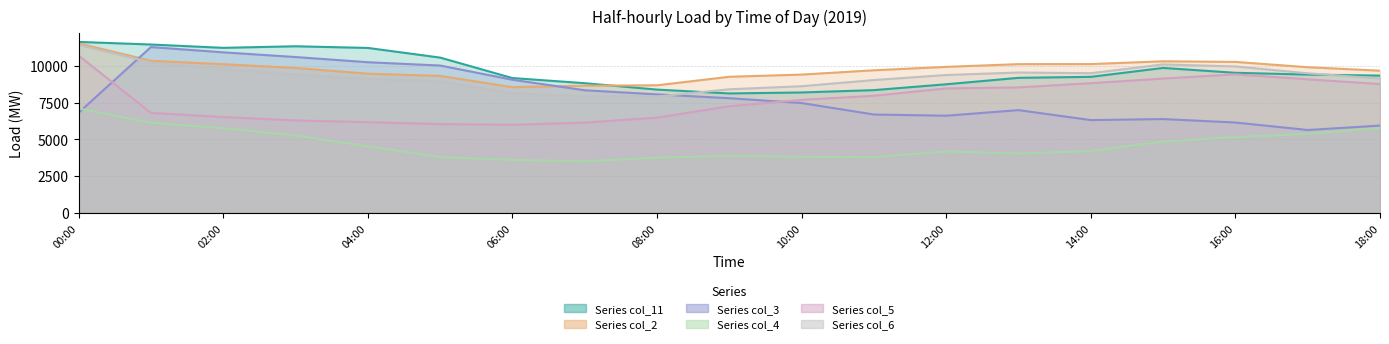

Reading left to right, what are all the values shown in this chart?

col_11: 11634.0	11545.5	11457.0	11343.5	11230.0	11283.5	11337.0	11280.5	11224.0	10895.0	10566.0	9869.1	9172.3	8997.0	8821.6	8603.5	8385.4	8254.5	8123.7	8156.6	8189.5	8269.6	8349.8	8548.5	8747.3	8966.9	9186.4	9220.0	9253.7	9557.2	9860.8	9695.0	9529.1	9468.6	9408.2	9373.6	9339.0
col_2: 11538.0	10943.5	10349.0	10231.5	10114.0	9987.5	9861.0	9665.5	9470.0	9394.0	9318.0	8935.9	8553.8	8602.0	8650.1	8664.1	8678.2	8968.2	9258.2	9332.9	9407.5	9554.5	9701.4	9817.9	9934.3	10026.9	10119.4	10121.3	10123.1	10218.5	10313.9	10292.7	10271.5	10090.4	9909.2	9791.2	9673.2
col_3: 6812.0	9047.5	11283.0	11103.0	10923.0	10763.5	10604.0	10427.0	10250.0	10137.5	10025.0	9541.5	9058.0	8699.5	8341.1	8201.2	8061.4	7929.9	7798.3	7634.6	7471.0	7079.6	6688.1	6647.6	6607.1	6797.3	6987.5	6647.9	6308.2	6343.1	6378.1	6261.1	6144.1	5889.1	5634.0	5784.5	5935.0
col_4: 7102.0	6616.0	6130.0	5942.0	5754.0	5508.0	5262.0	4890.5	4519.0	4152.0	3785.0	3690.7	3596.3	3548.7	3501.0	3628.5	3756.0	3811.0	3866.0	3839.0	3812.0	3796.0	3780.0	3977.0	4174.0	4100.5	4027.0	4116.0	4205.0	4527.5	4850.0	5001.0	5152.0	5262.5	5373.0	5569.0	5765.0
col_5: 10707.0	8751.5	6796.0	6656.5	6517.0	6401.0	6285.0	6224.5	6164.0	6101.0	6038.0	6011.9	5985.8	6060.4	6134.9	6305.4	6475.8	6863.9	7252.0	7468.9	7685.8	7825.1	7964.5	8215.0	8465.5	8499.9	8534.3	8677.5	8820.7	8978.8	9136.8	9279.9	9422.9	9254.2	9085.5	8924.4	8763.3
col_6: 11434.0	10838.5	10243.0	10013.0	9783.0	9595.5	9408.0	9256.0	9104.0	9023.5	8943.0	8536.9	8130.9	8030.5	7930.2	7921.2	7912.2	8159.8	8407.4	8512.0	8616.7	8826.4	9036.2	9208.1	9380.0	9464.1	9548.2	9525.1	9502.0	9801.3	10100.6	10031.8	9962.9	9729.5	9496.0	9318.1	9140.2